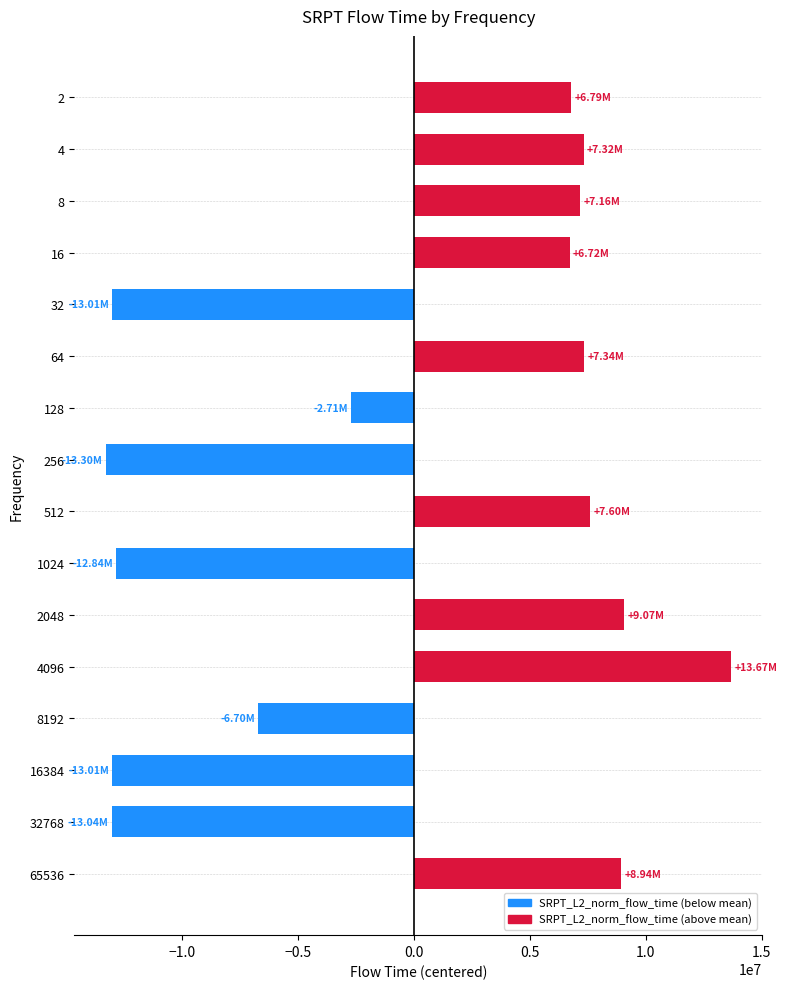

What is the difference between the maximum and second lowest values?

26711170.1